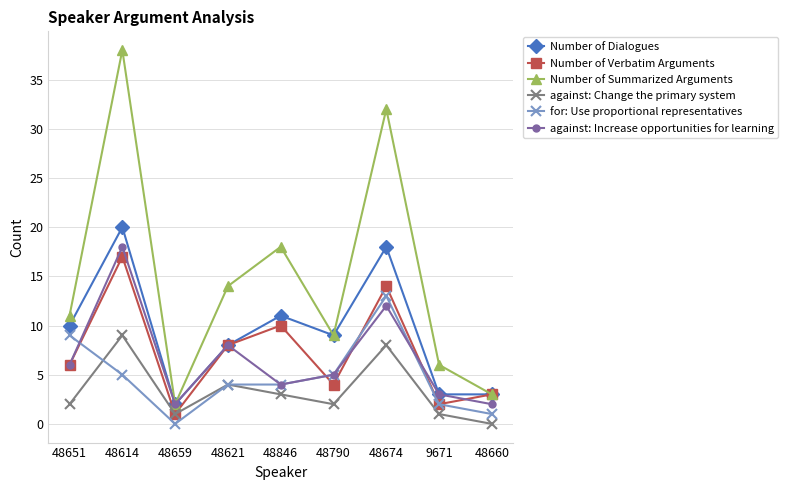

How many positive values does the against: Change the primary system series have?

8